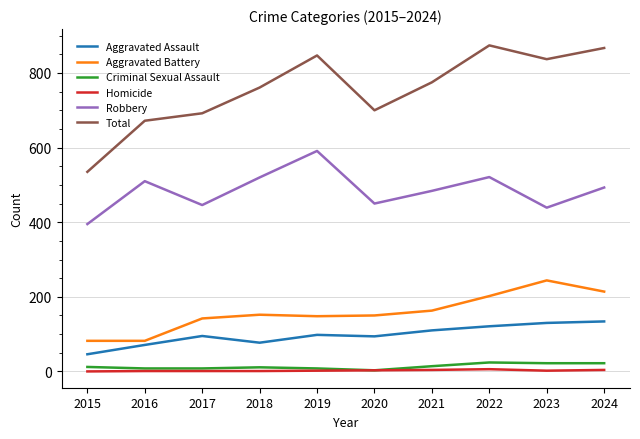

Is the value of Criminal Sexual Assault at 2021 greater than the value of Total at 2018?

No